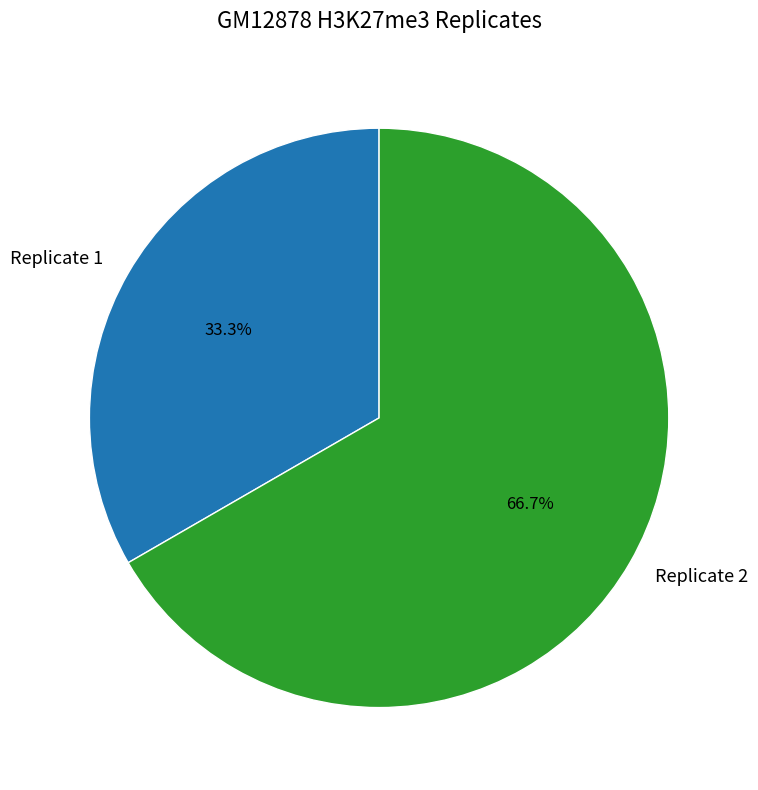

Which category has the smallest portion of the pie?

Replicate 1